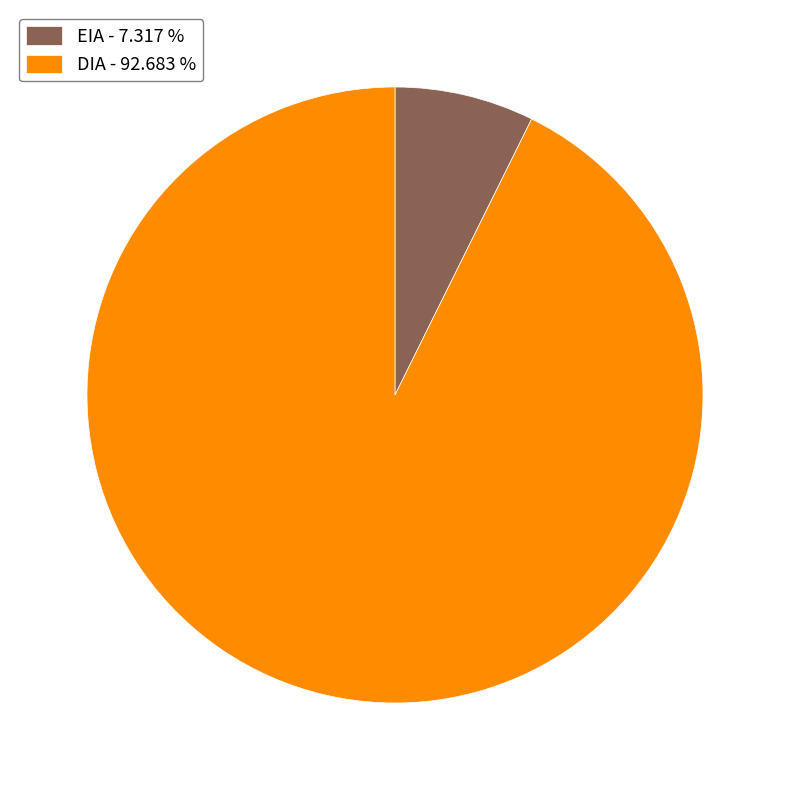

Which category accounts for the majority?

DIA